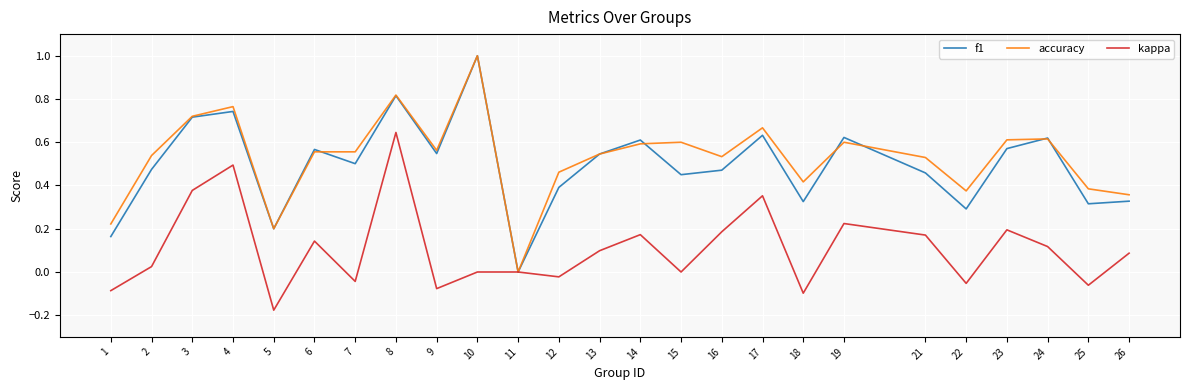

What is the difference between the maximum and minimum values in the f1 series?

1.0